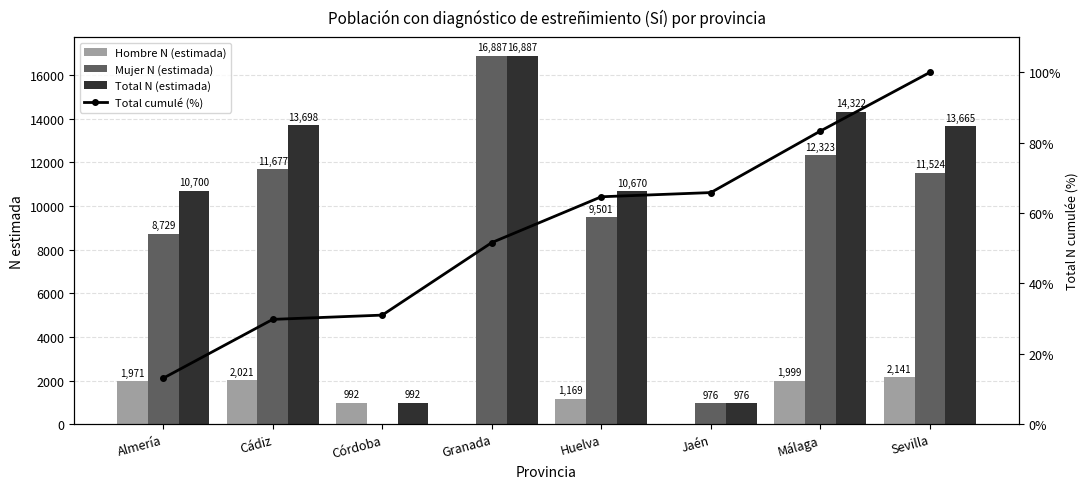

List the labels in order of Hombre N (estimada) value, largest first.

Sevilla, Cádiz, Málaga, Almería, Huelva, Córdoba, Granada, Jaén